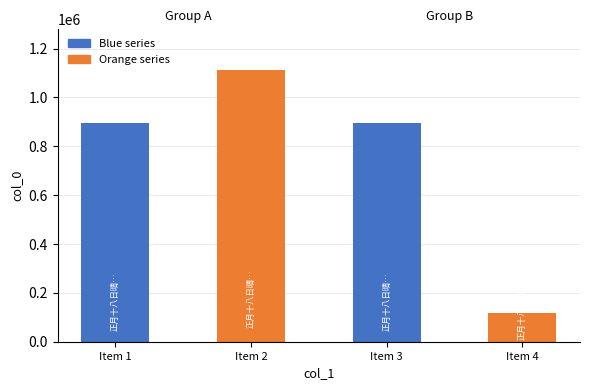

Count the number of data series in this chart.

1